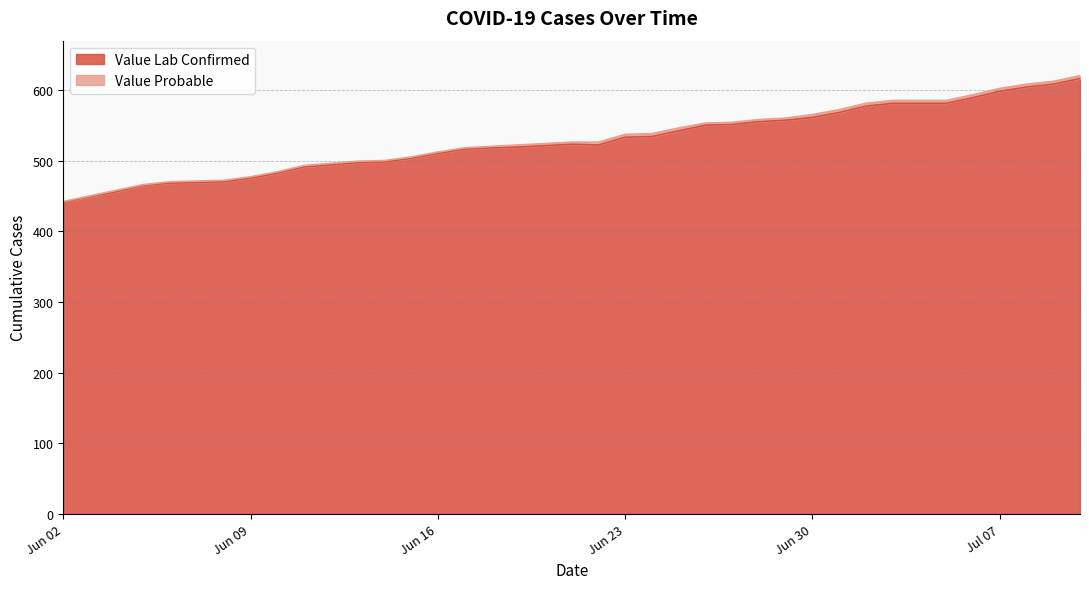

What is the lowest value of the Value Lab Confirmed series?

441